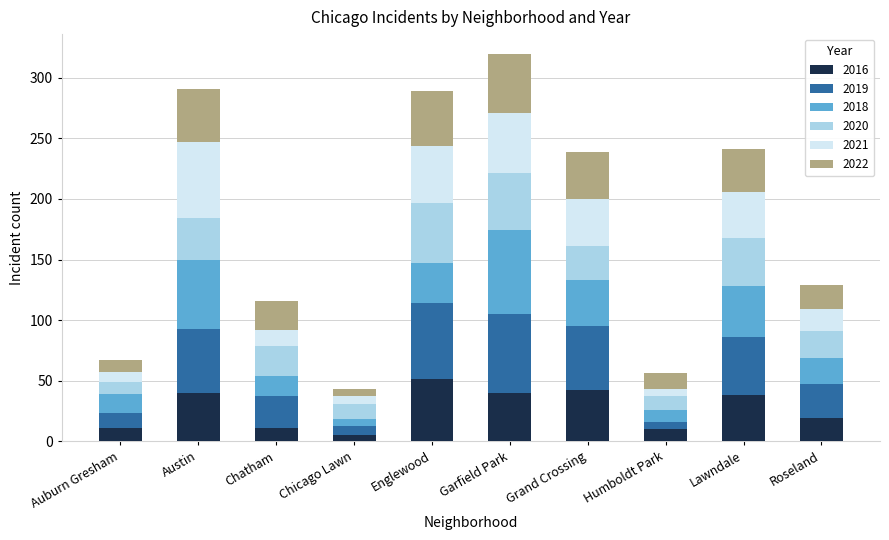

At which label does 2016 reach its peak?

Englewood